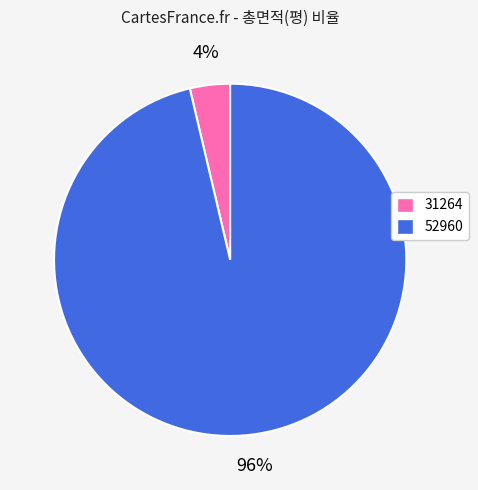

Which slice is the smallest?

31264